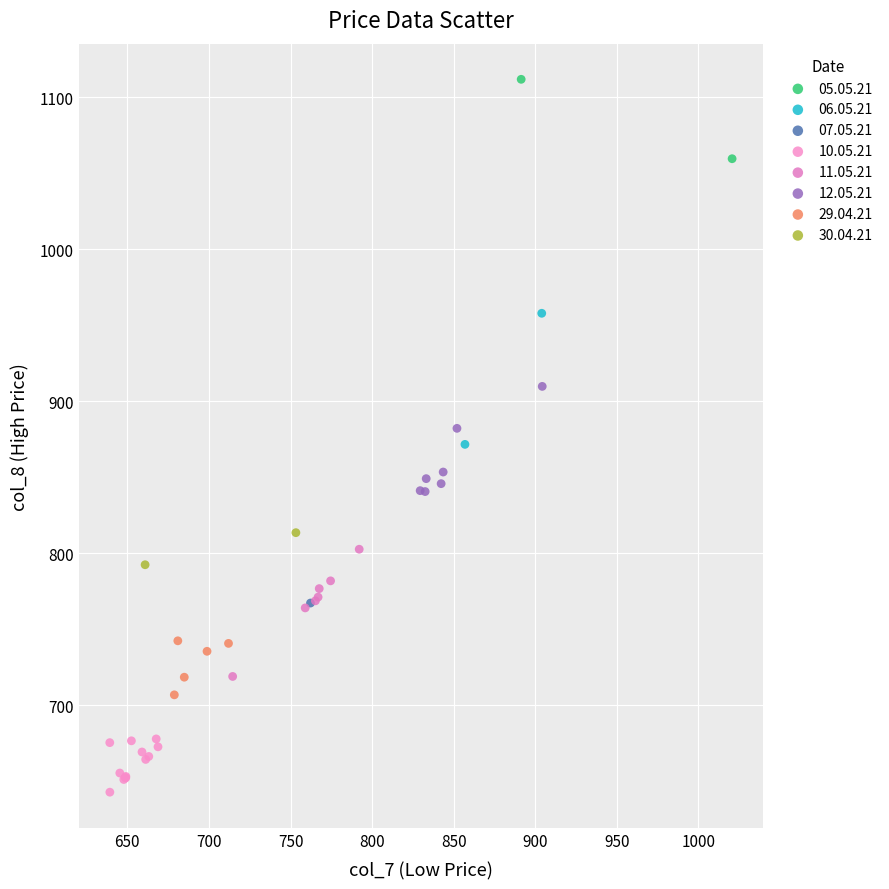

What are all the series names shown in the legend?

05.05.21, 06.05.21, 07.05.21, 10.05.21, 11.05.21, 12.05.21, 29.04.21, 30.04.21